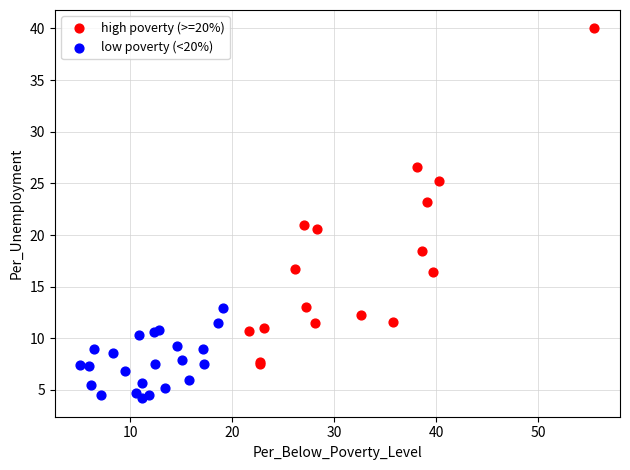

Which series reaches the minimum Y coordinate?

low poverty (<20%)